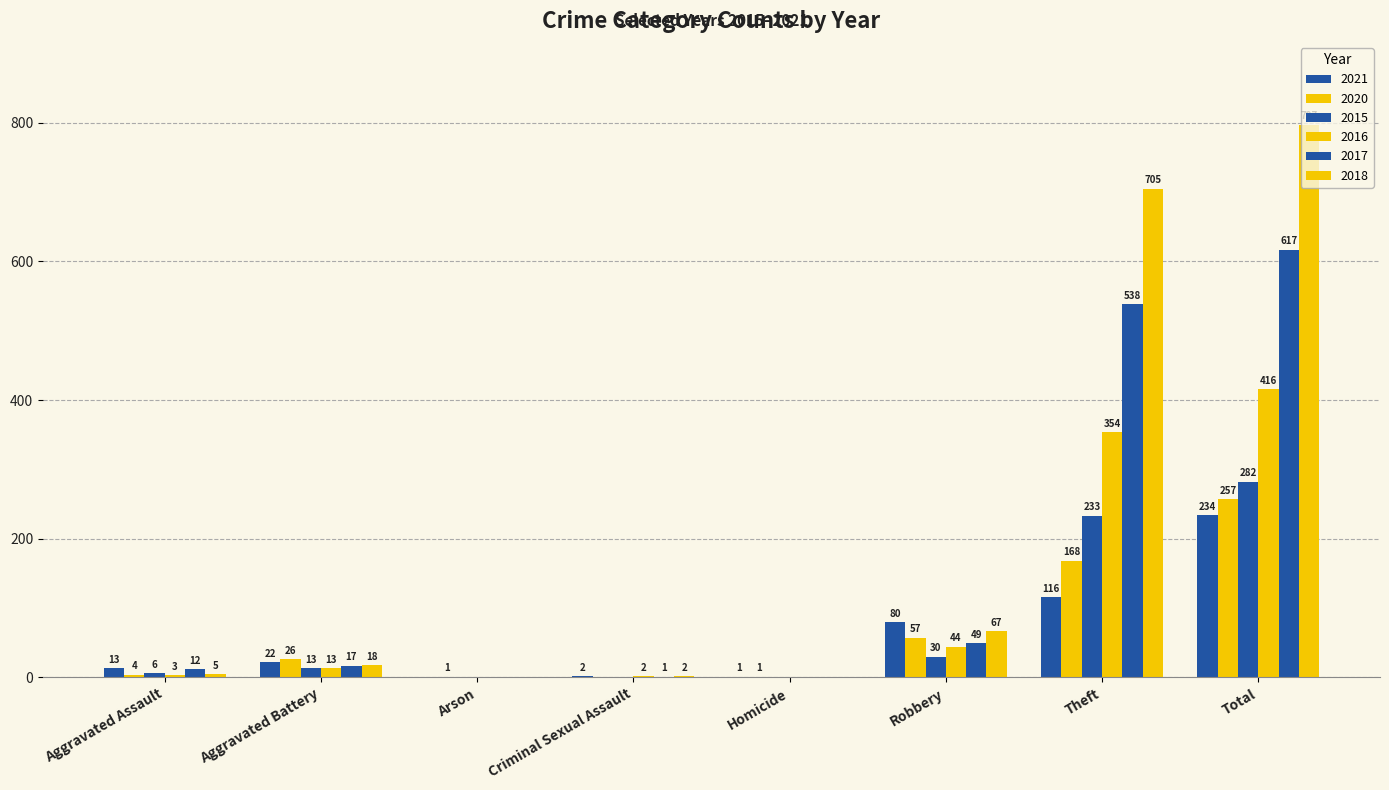

What is the difference between the maximum and second lowest values in the 2016 series?

416